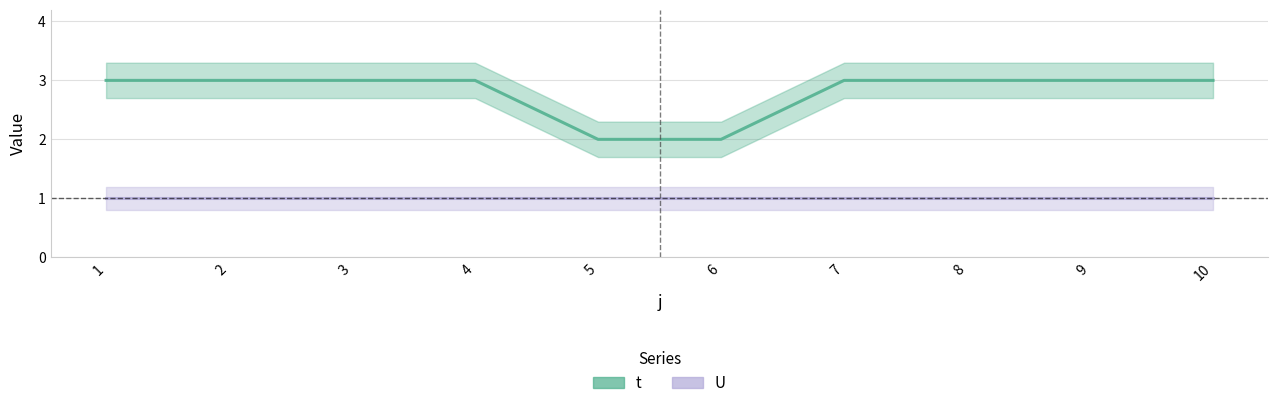

What is the sum of all values?

28